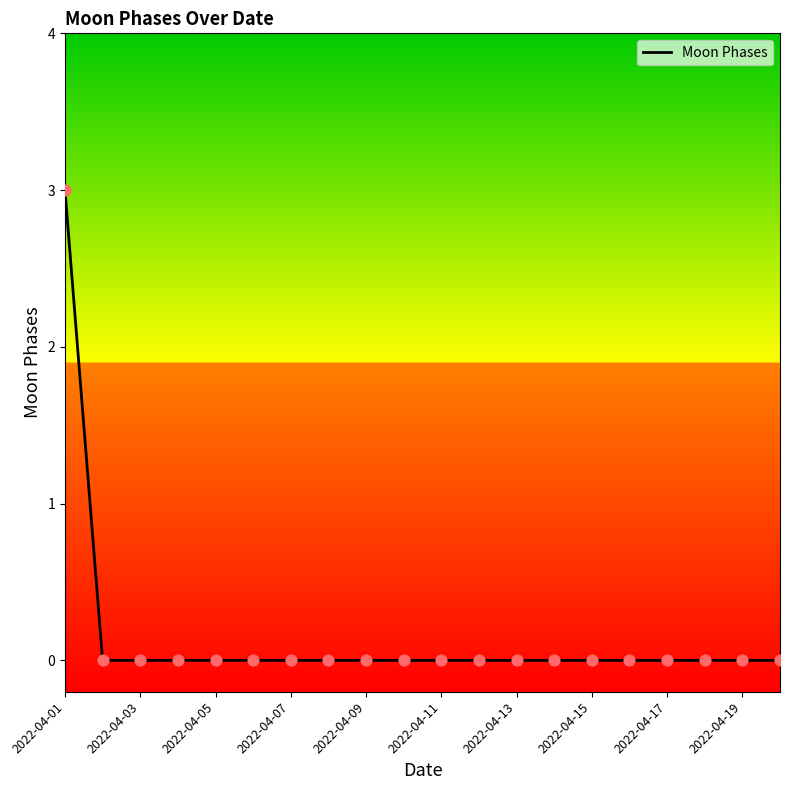

What is the difference between the maximum and minimum values?

3